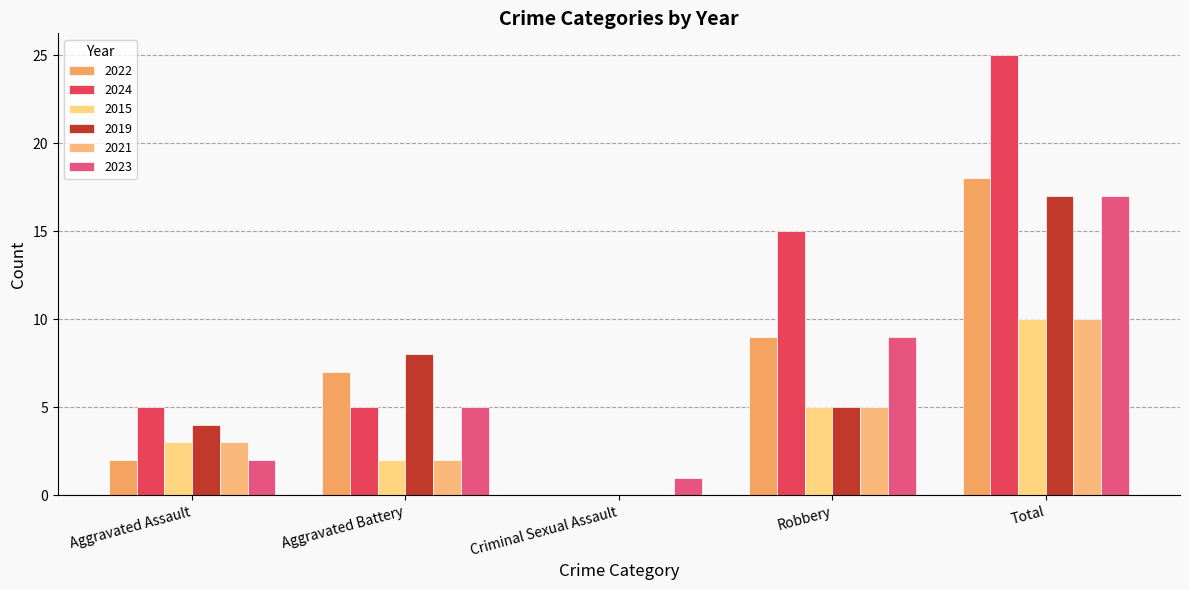

Which series changed the most between Criminal Sexual Assault and Total?

2024